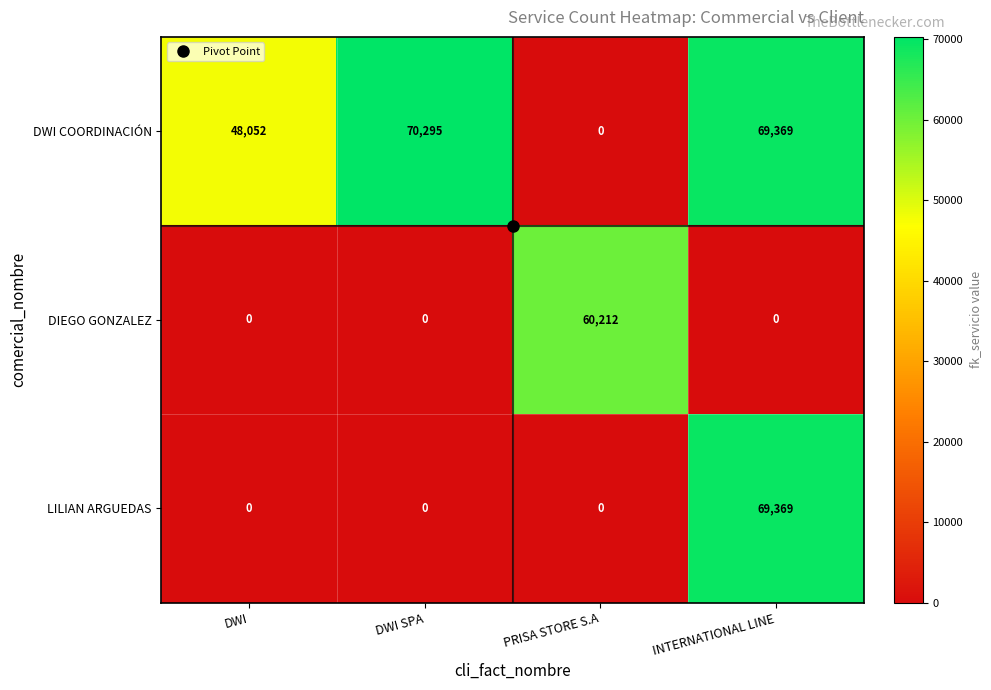

What is the spread (max minus min) of values at DWI SPA?

70295